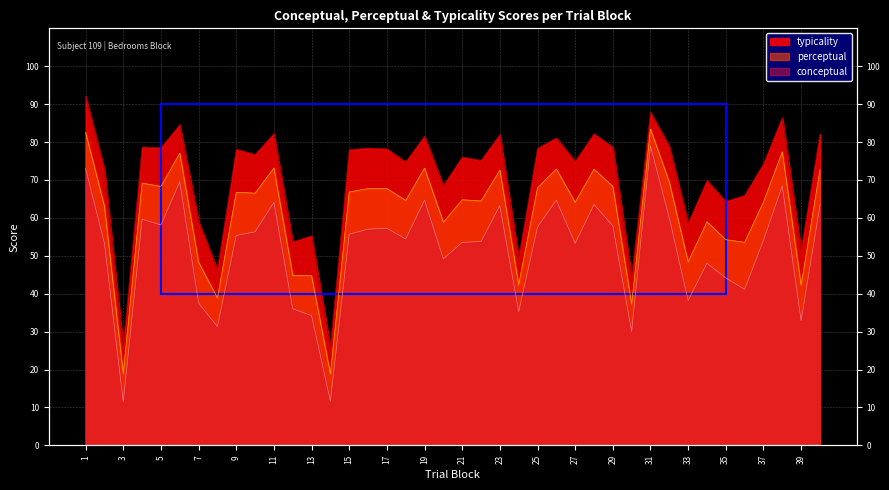

Which has a higher value, 13 or 34?

34